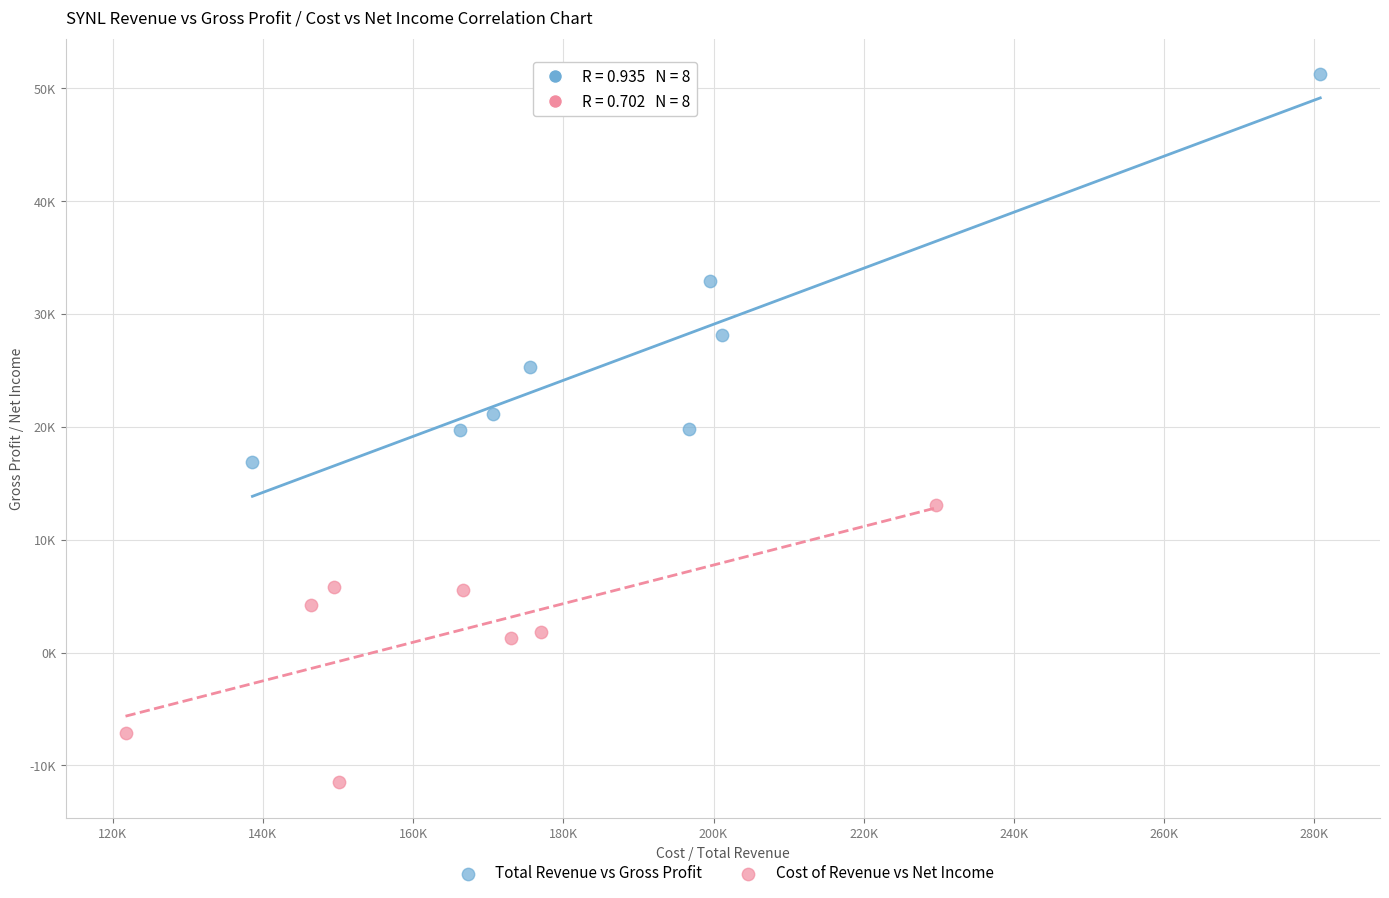

What are all the series names shown in the legend?

Total Revenue vs Gross Profit, Cost of Revenue vs Net Income